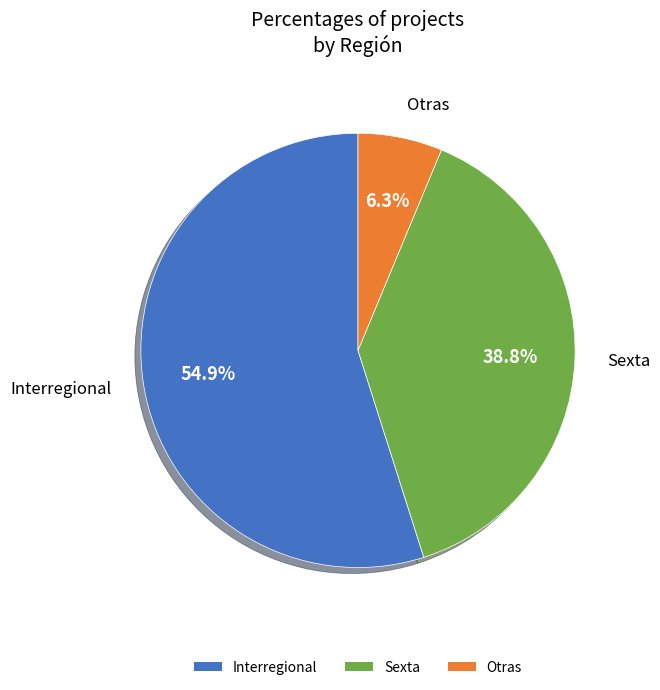

Which slice is the largest?

Interregional